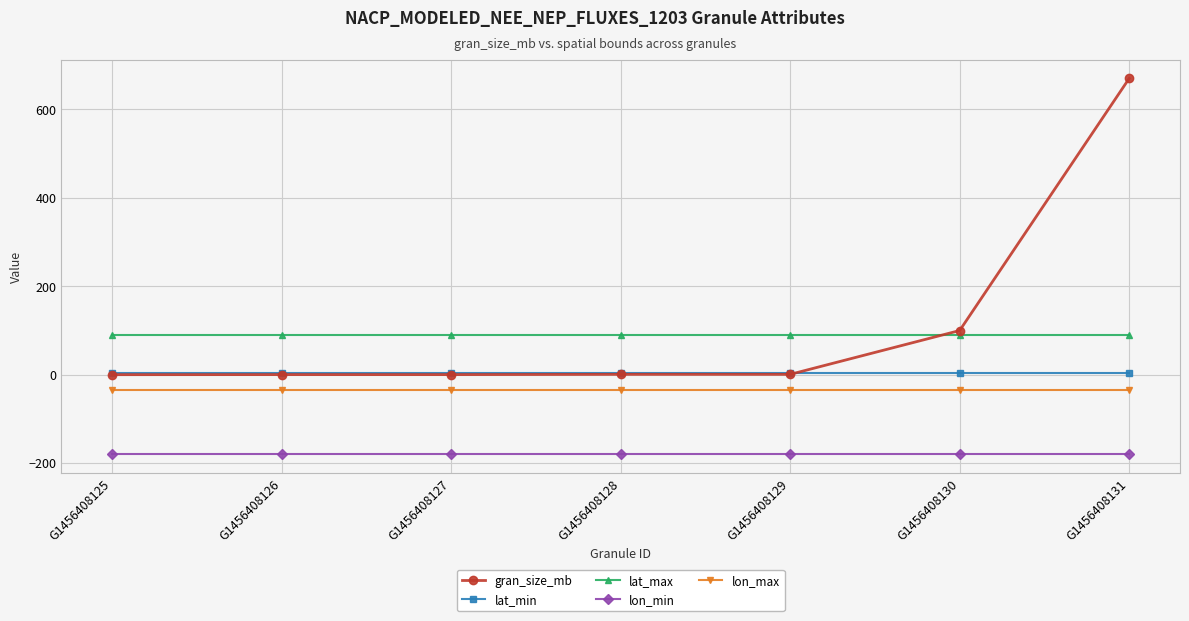

Between G1456408125 and G1456408131, which series saw the biggest shift?

gran_size_mb